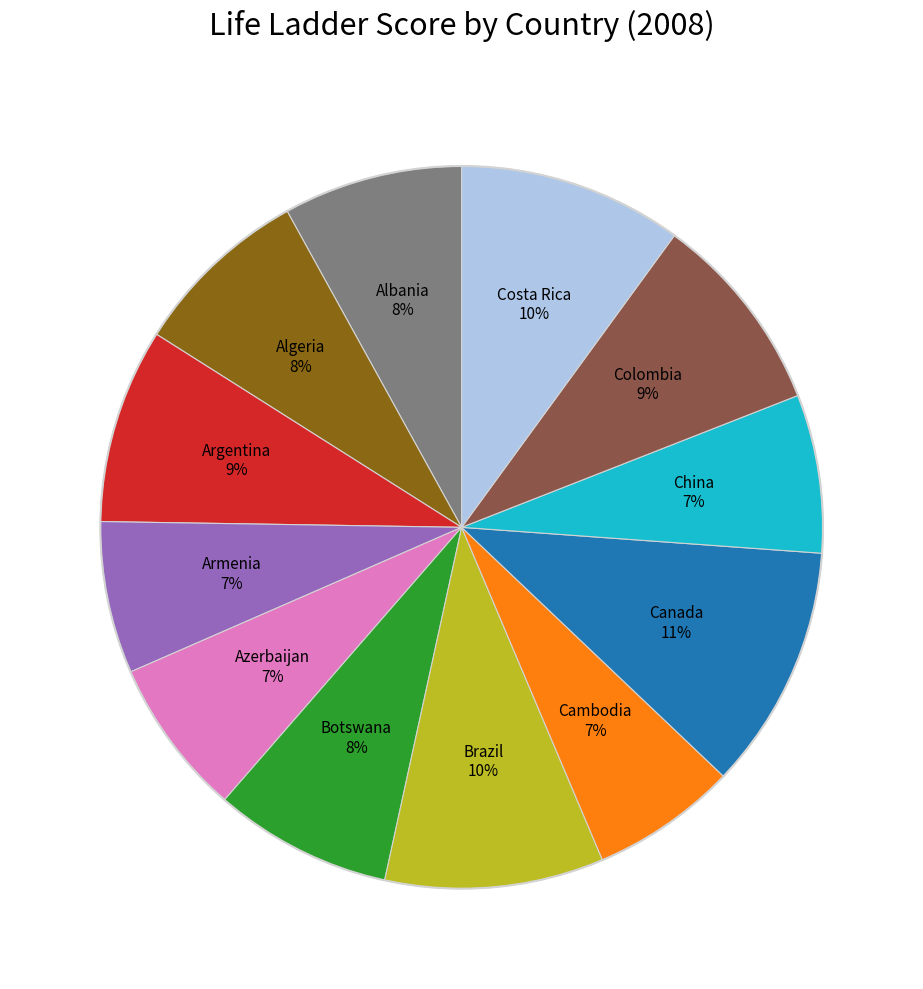

To the nearest percent, what is the difference between the largest and smallest slice percentages?

4%